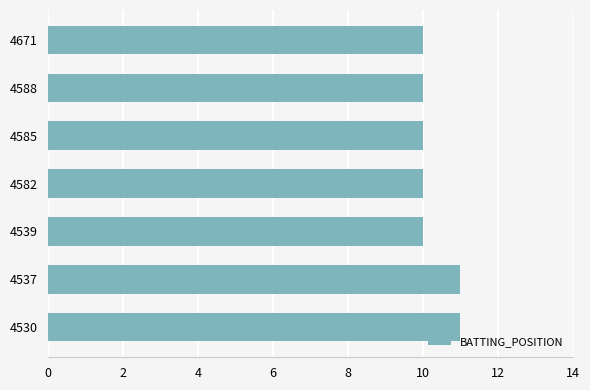

What is the sum of all values?

72